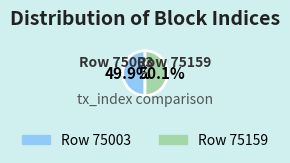

Does any single category account for the majority?

Yes